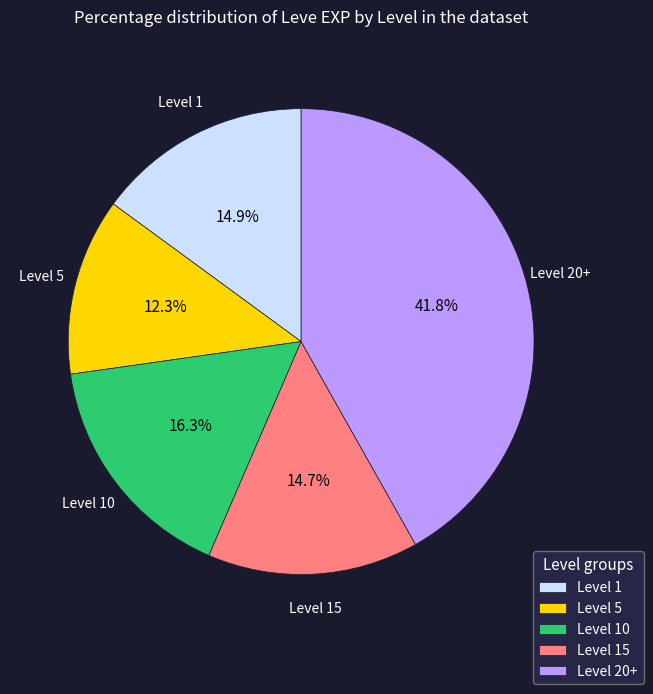

Is the sum of Level 1 and Level 5 greater than half?

No